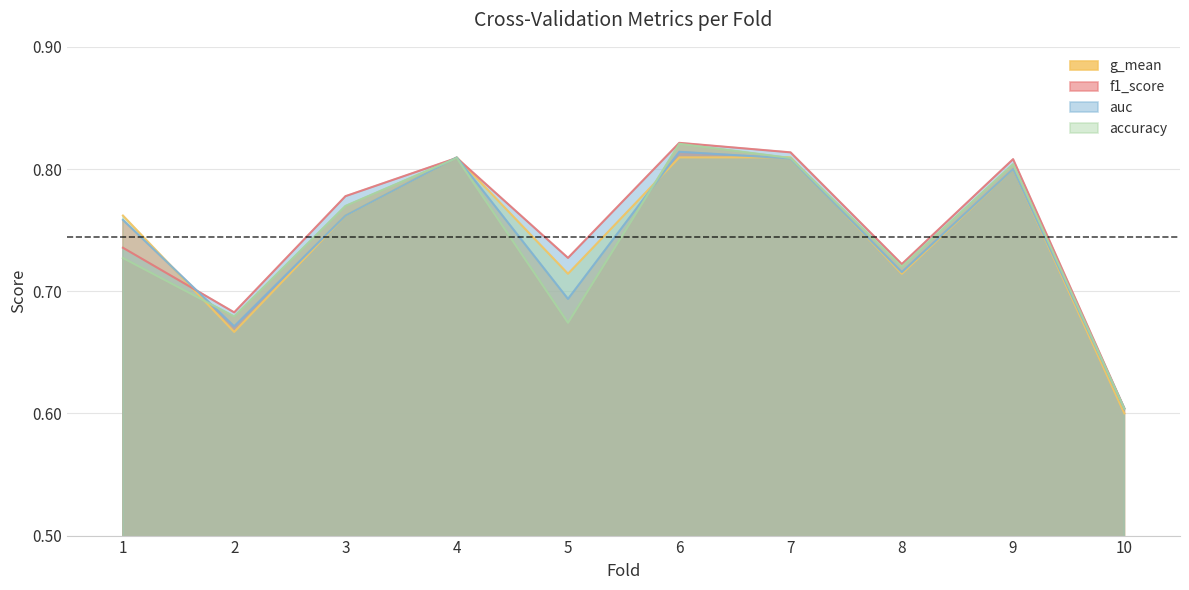

At which label does f1_score reach its peak?

6